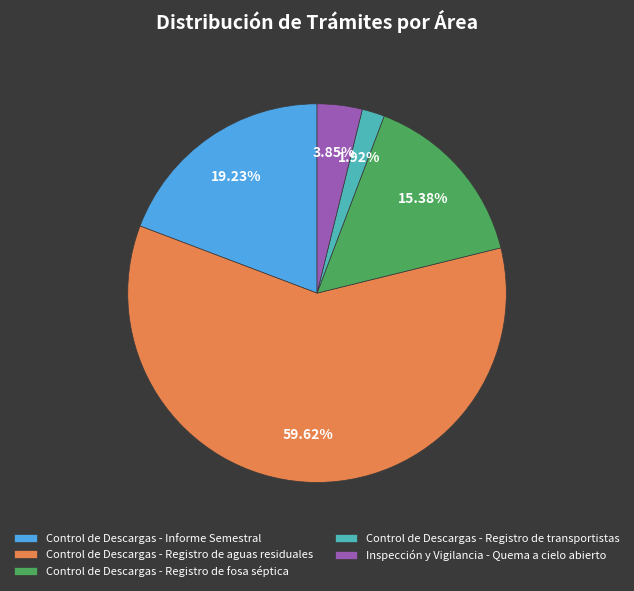

Which slice is the smallest?

Control de Descargas - Registro de transportistas